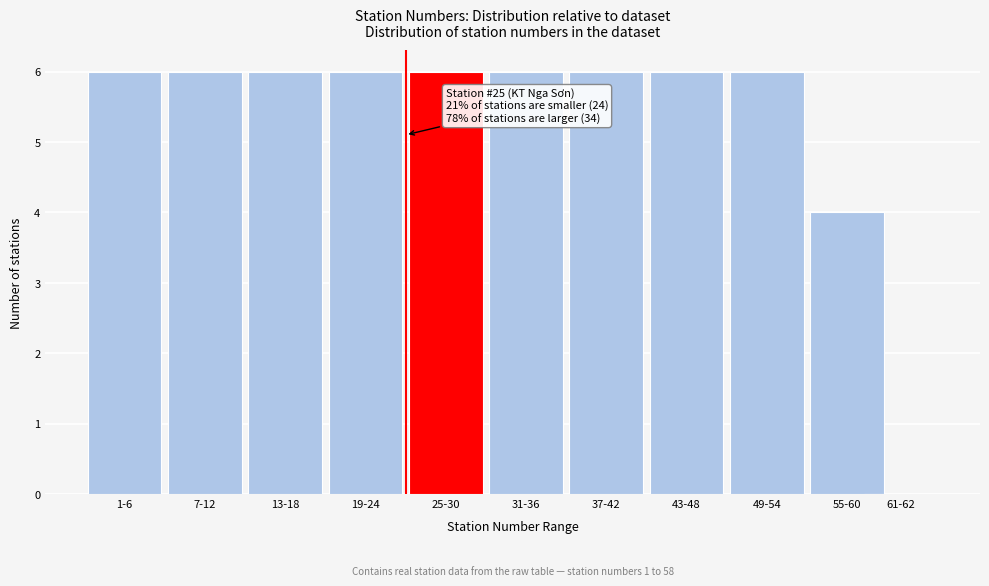

Reading right to left, transcribe all the data shown in this chart.

61-62=0	55-60=4	49-54=6	43-48=6	37-42=6	31-36=6	25-30=6	19-24=6	13-18=6	7-12=6	1-6=6